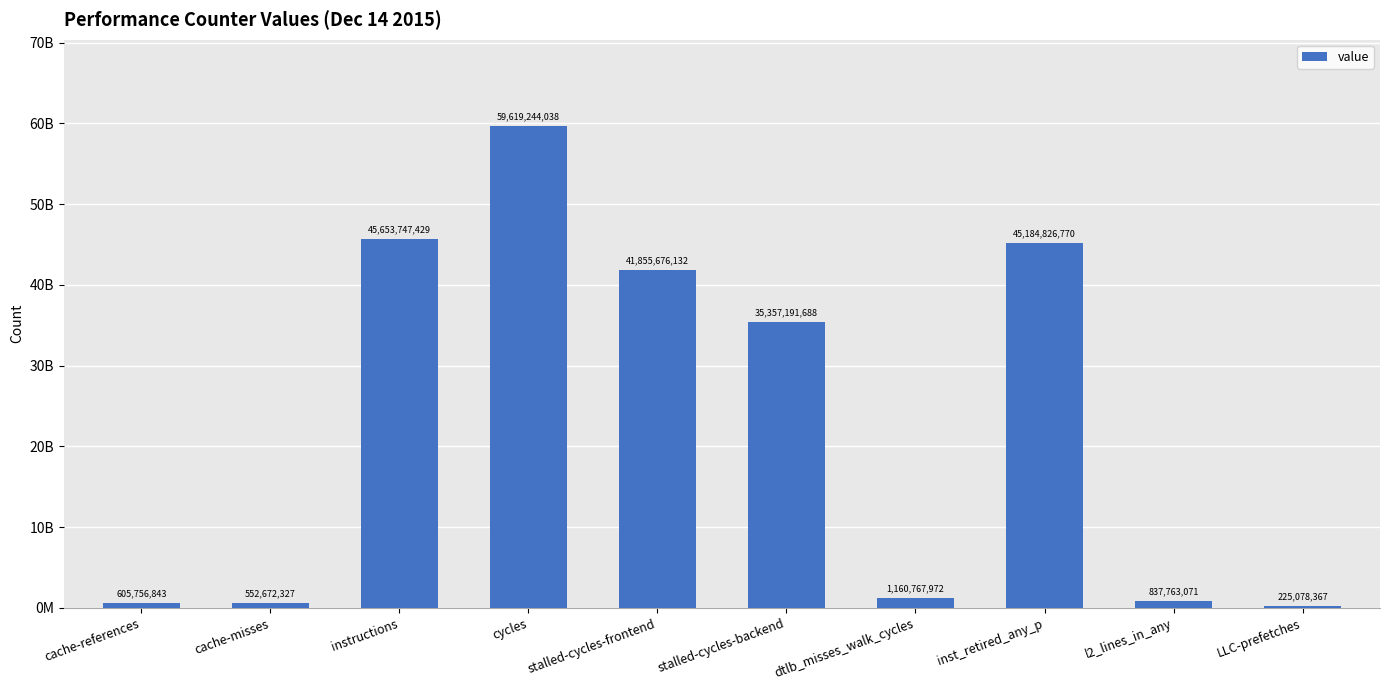

What is the minimum value shown in the chart?

225078367